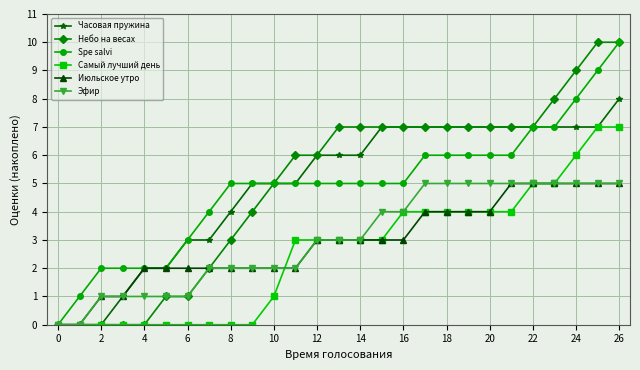

What is the value of the Небо на весах point at the 21st from the left?

7